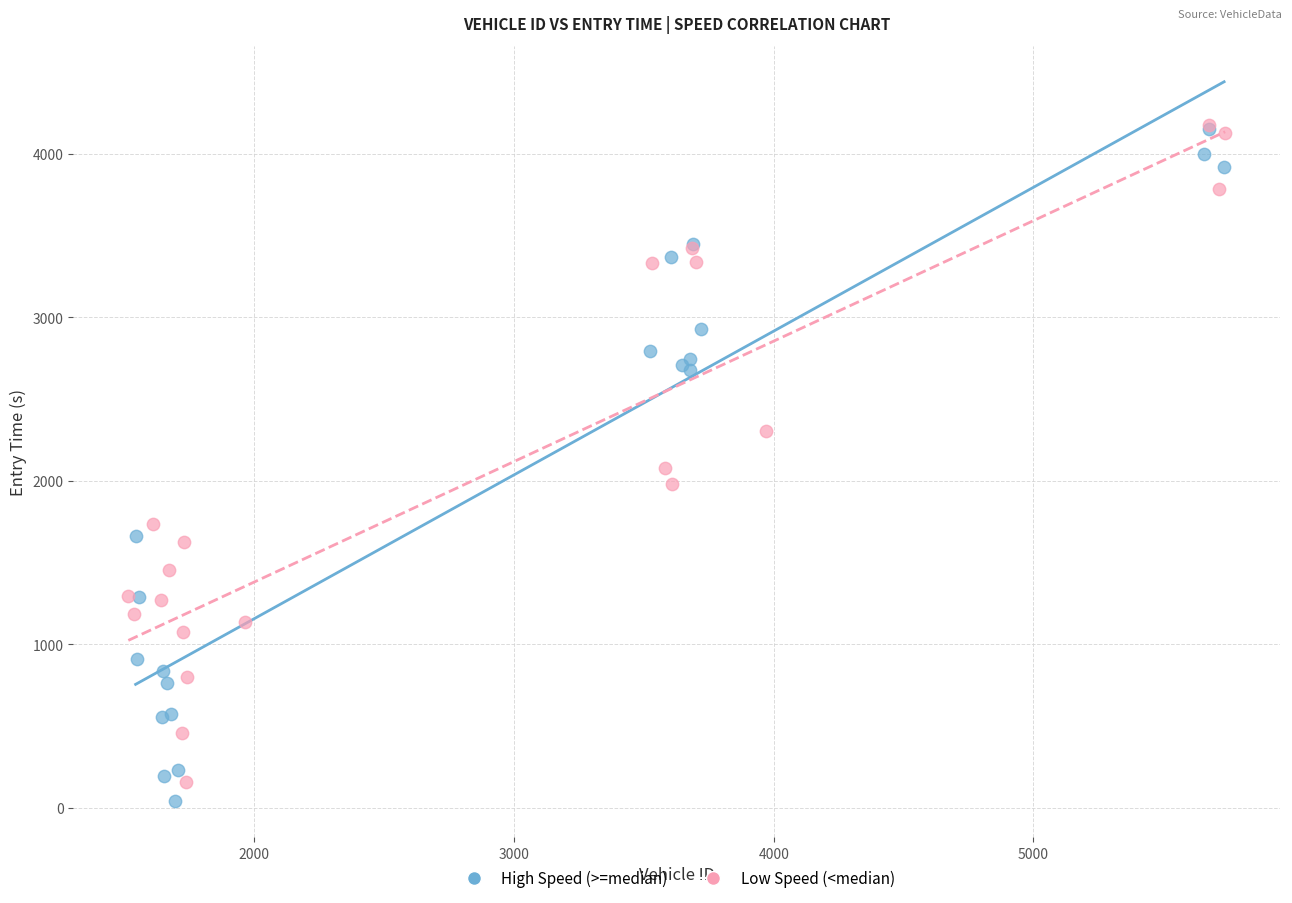

Which series has the widest spread of Y values?

High Speed (>=median)